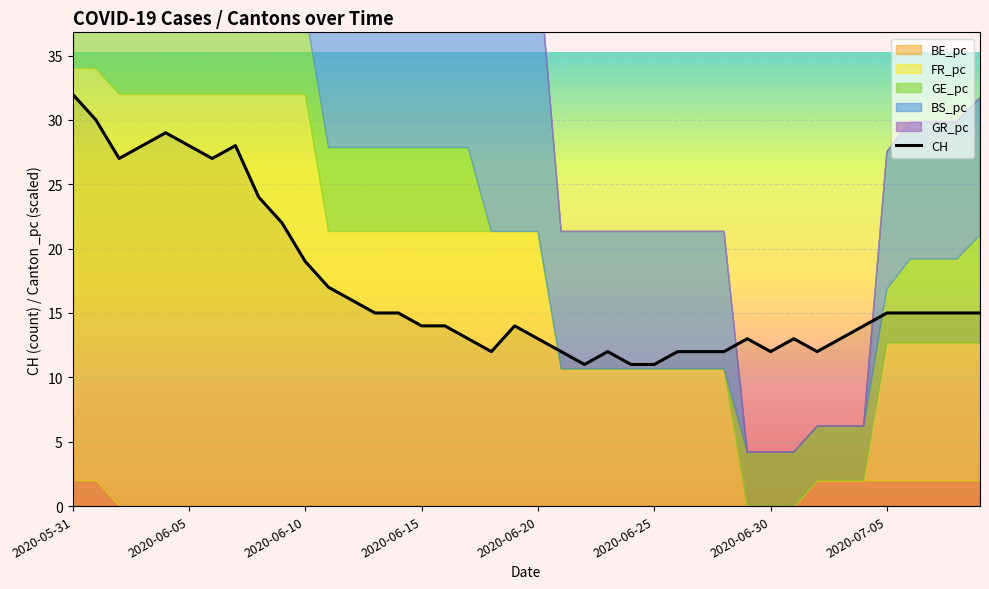

Is it true that CH equals 18 at 2020-06-25?

False